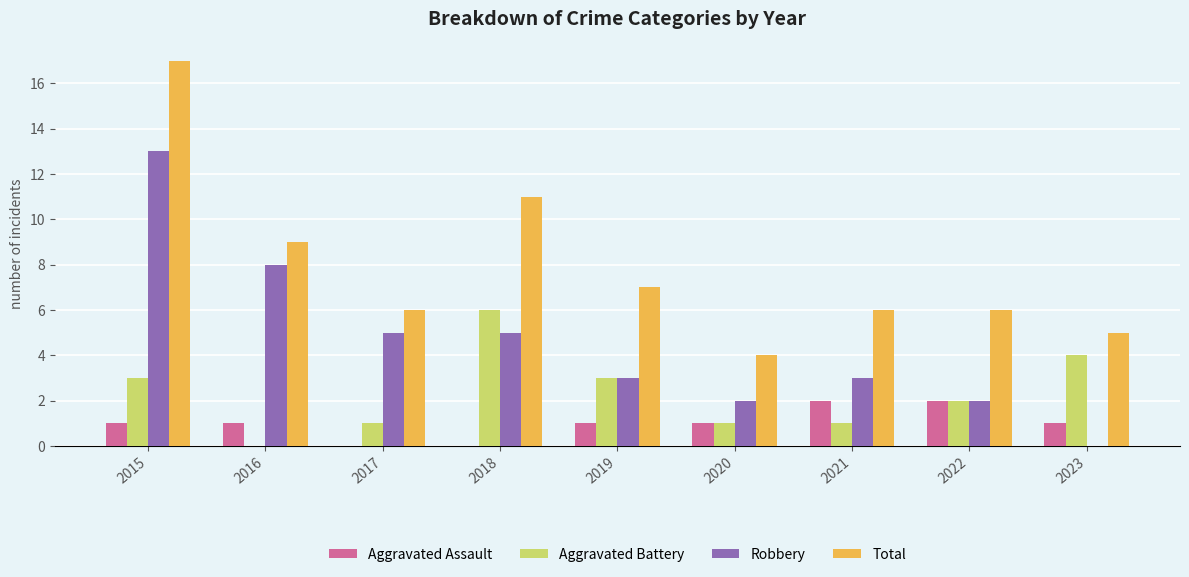

How many data points does each series have?

9